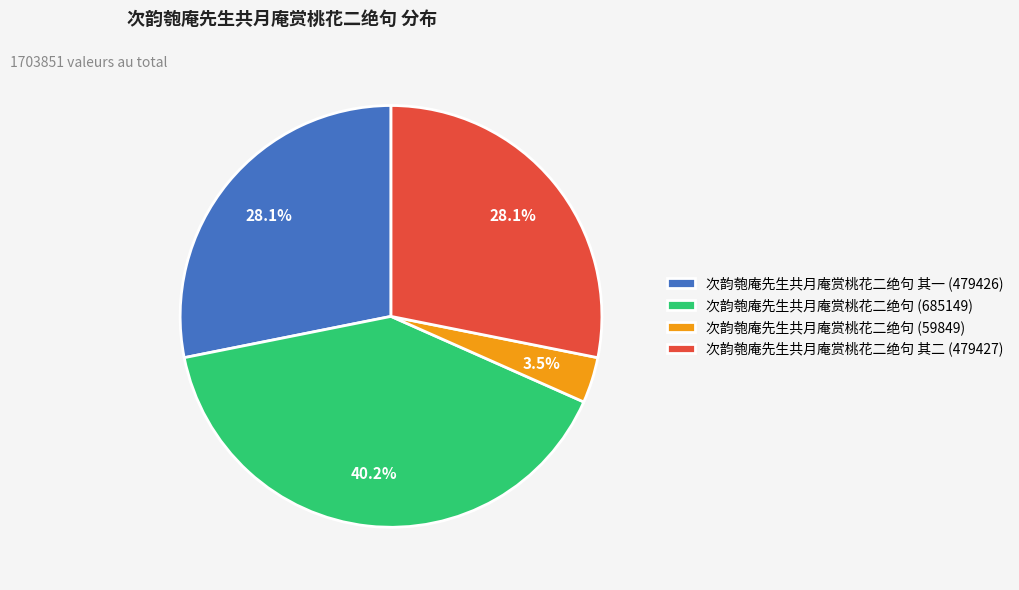

Combined, do 次韵匏庵先生共月庵赏桃花二绝句 (685149) and 次韵匏庵先生共月庵赏桃花二绝句 (59849) account for over 50%?

No